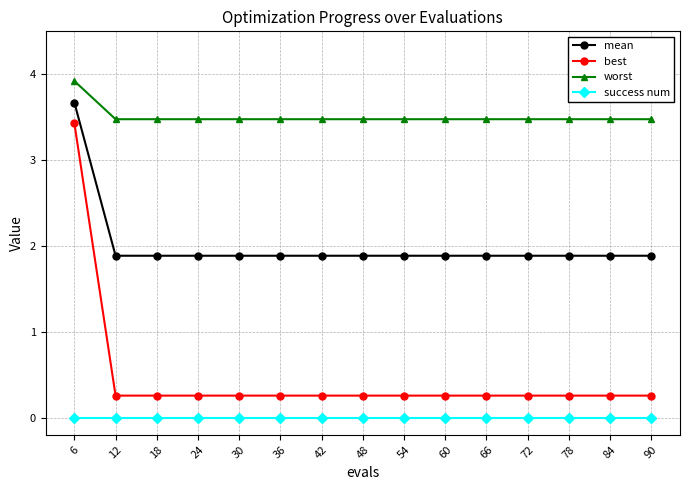

At 60, list the series in order from largest to smallest.

worst, mean, best, success num